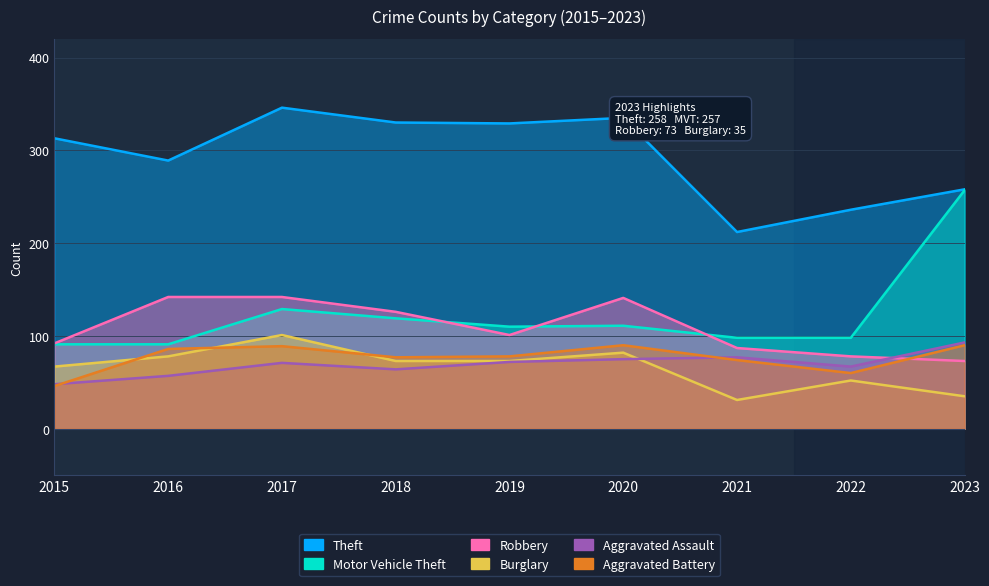

What is the approximate value of Burglary at 2017?

101